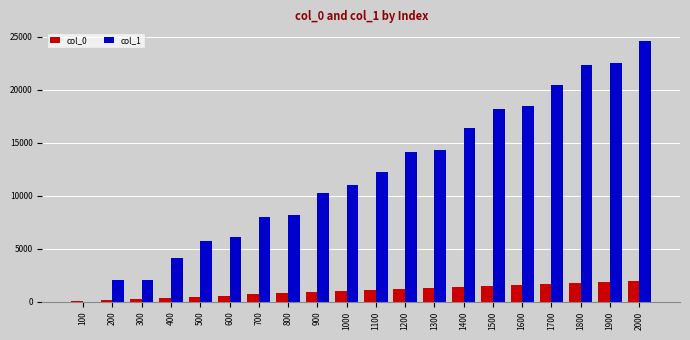

At which category is the sum across all series the highest?

2000